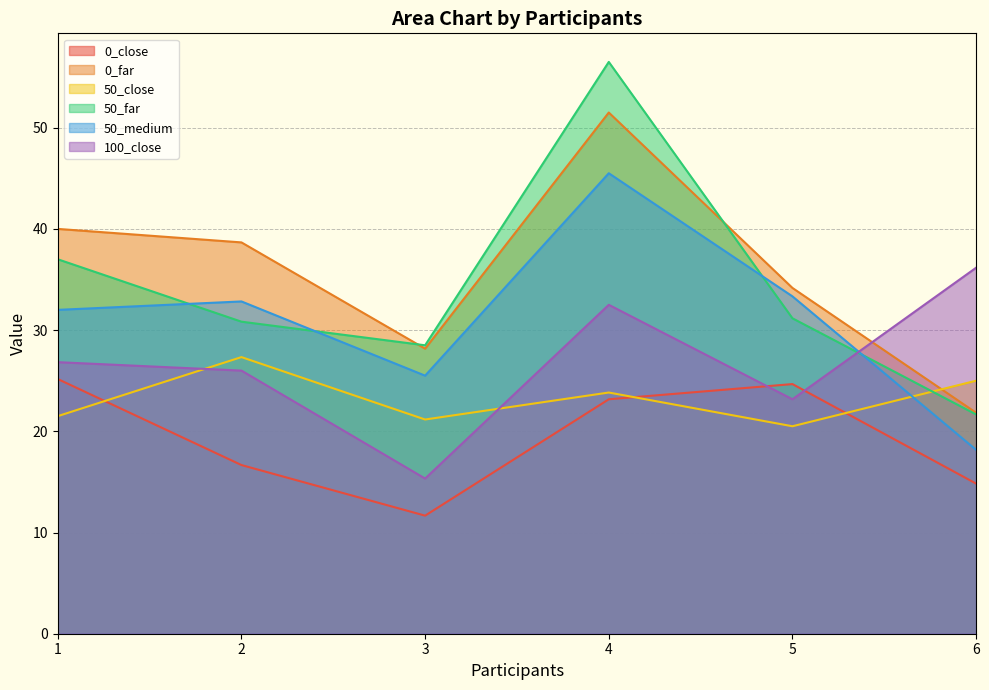

How many lines are shown in the chart?

6